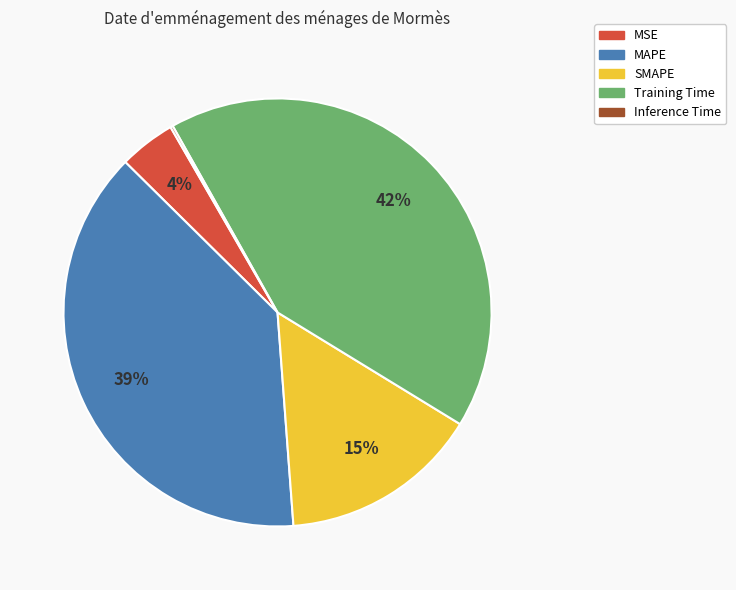

To the nearest percent, what is the difference between the largest and smallest slice percentages?

42%